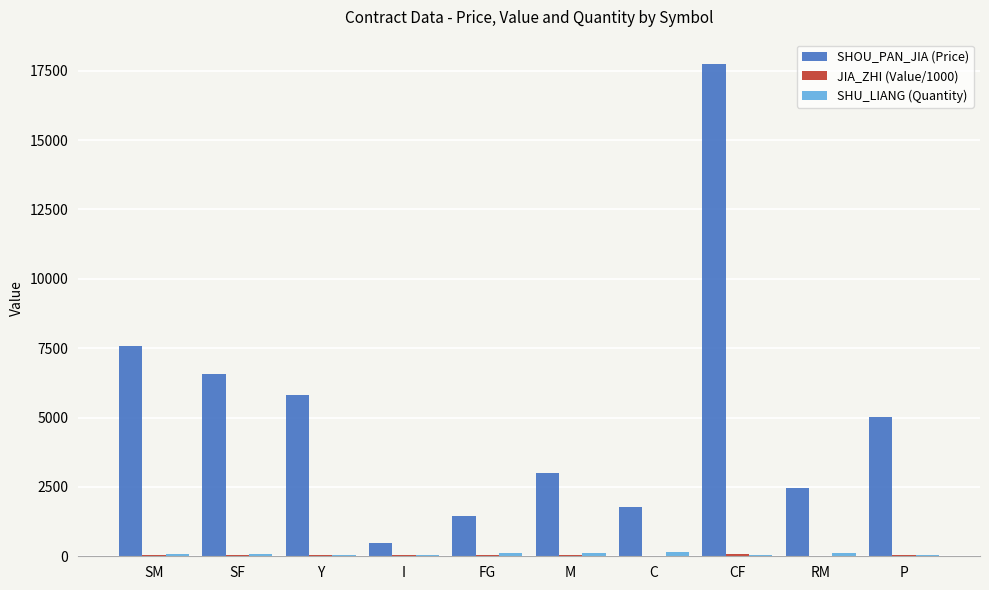

At which category does the chart reach its peak across all series?

CF